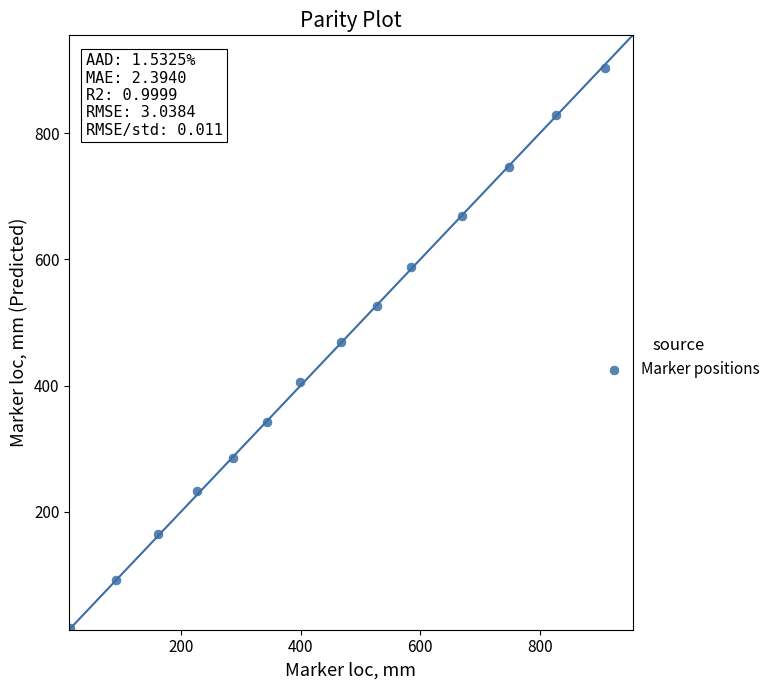

What is the range of Y values (max minus min)?

888.5